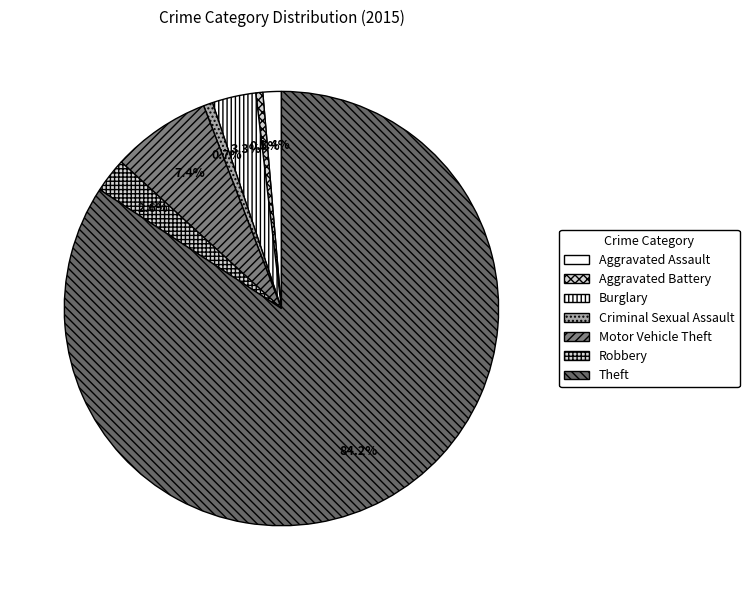

The Aggravated Assault slice represents 15% of the pie. True or false?

False